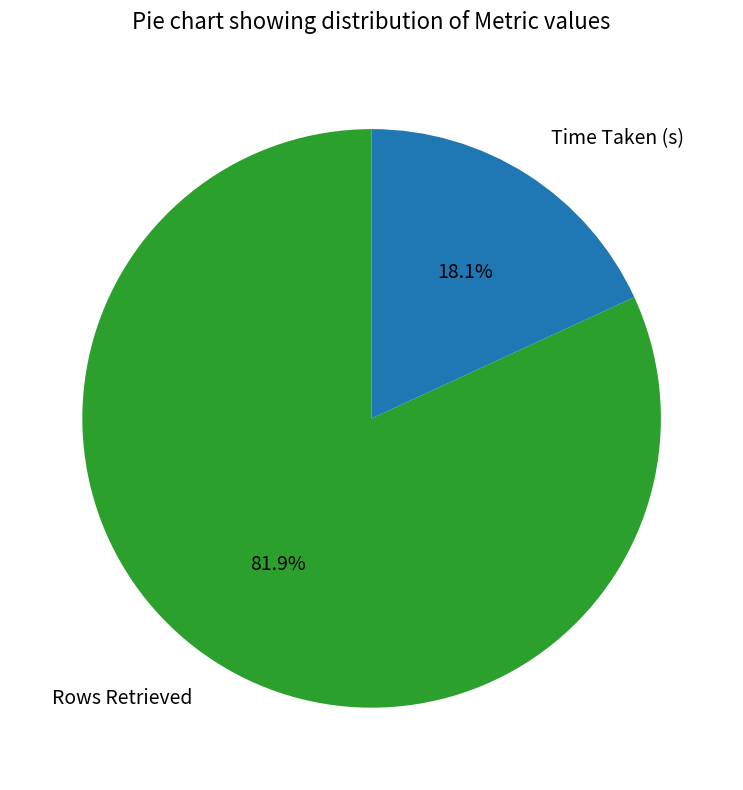

What is the majority slice?

Rows Retrieved